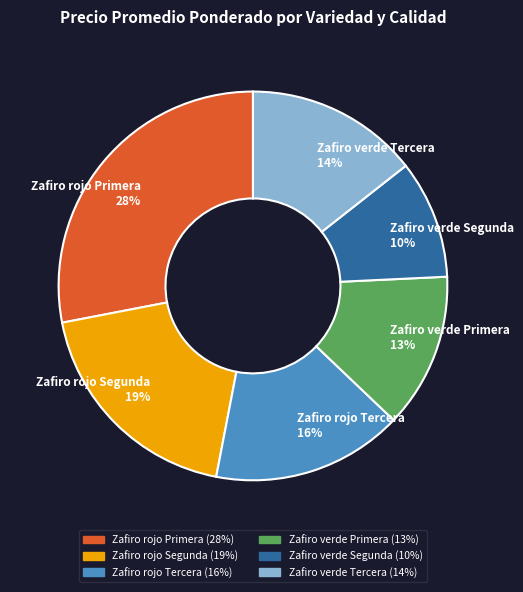

Does any single category account for the majority?

No